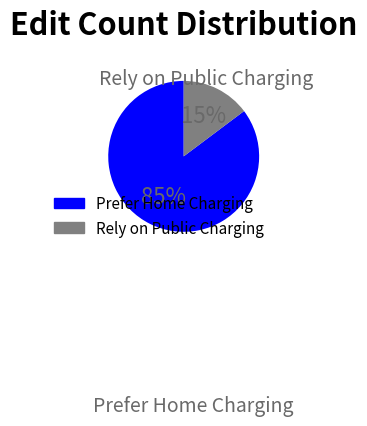

Count the number of slices in the pie.

2